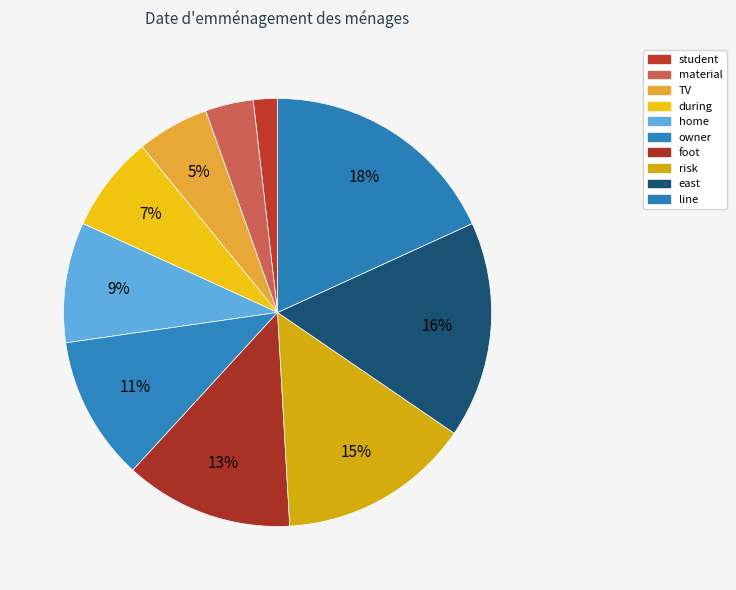

Is the sum of risk and home greater than half?

No